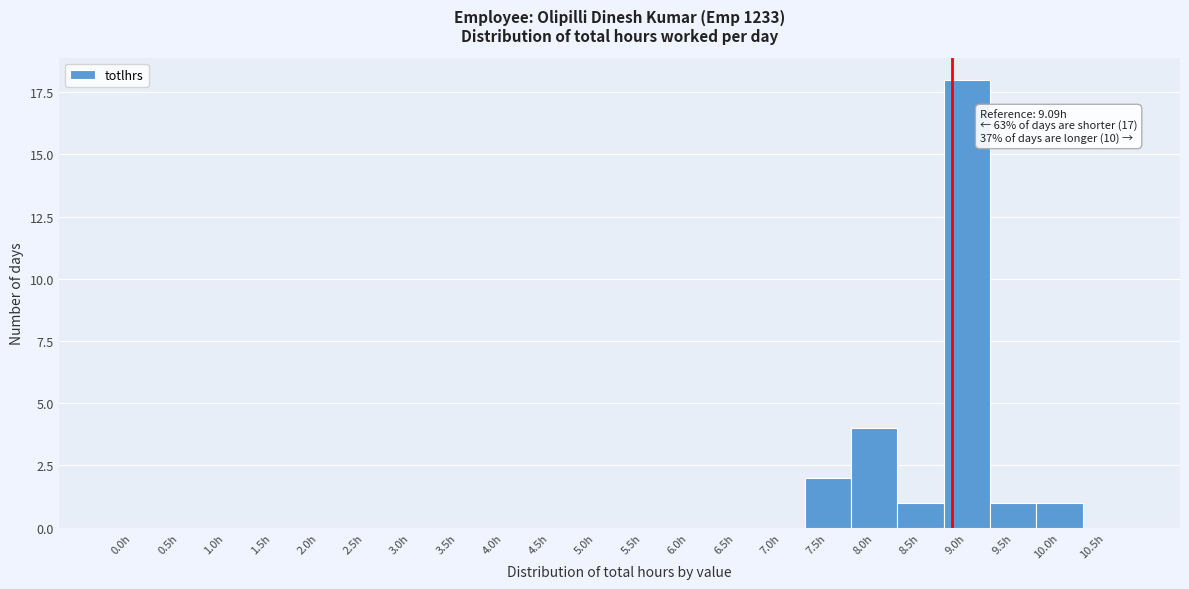

Reading left to right, list all the values displayed in this chart.

0.0h=0	0.5h=0	1.0h=0	1.5h=0	2.0h=0	2.5h=0	3.0h=0	3.5h=0	4.0h=0	4.5h=0	5.0h=0	5.5h=0	6.0h=0	6.5h=0	7.0h=0	7.5h=2	8.0h=4	8.5h=1	9.0h=18	9.5h=1	10.0h=1	10.5h=0